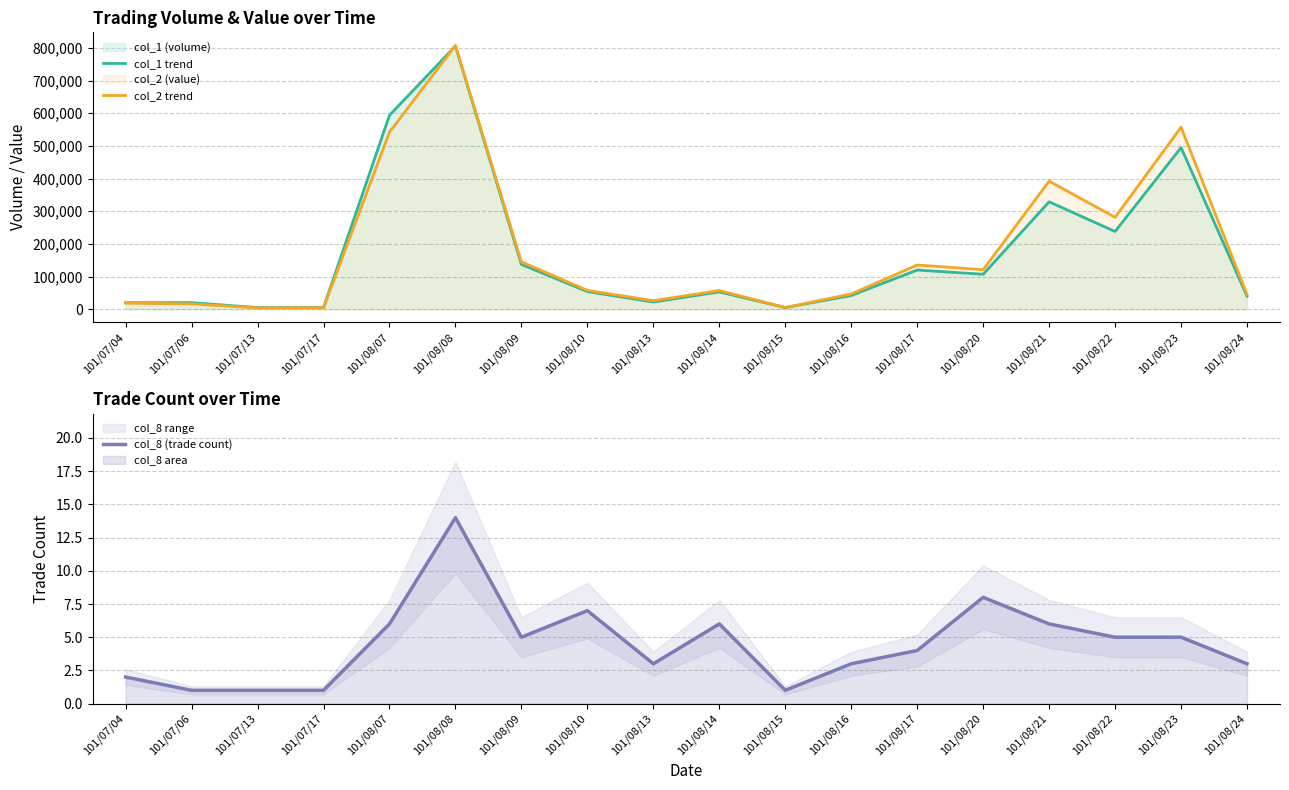

At which category does col_2 trend reach its first local valley?

101/07/13